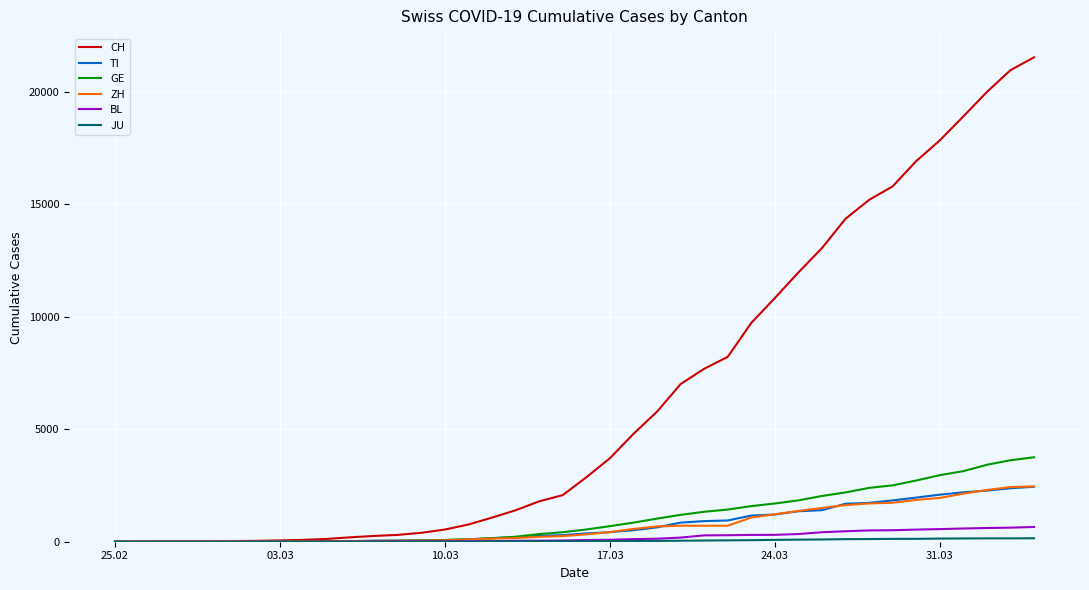

What is the highest value of the BL series?

656